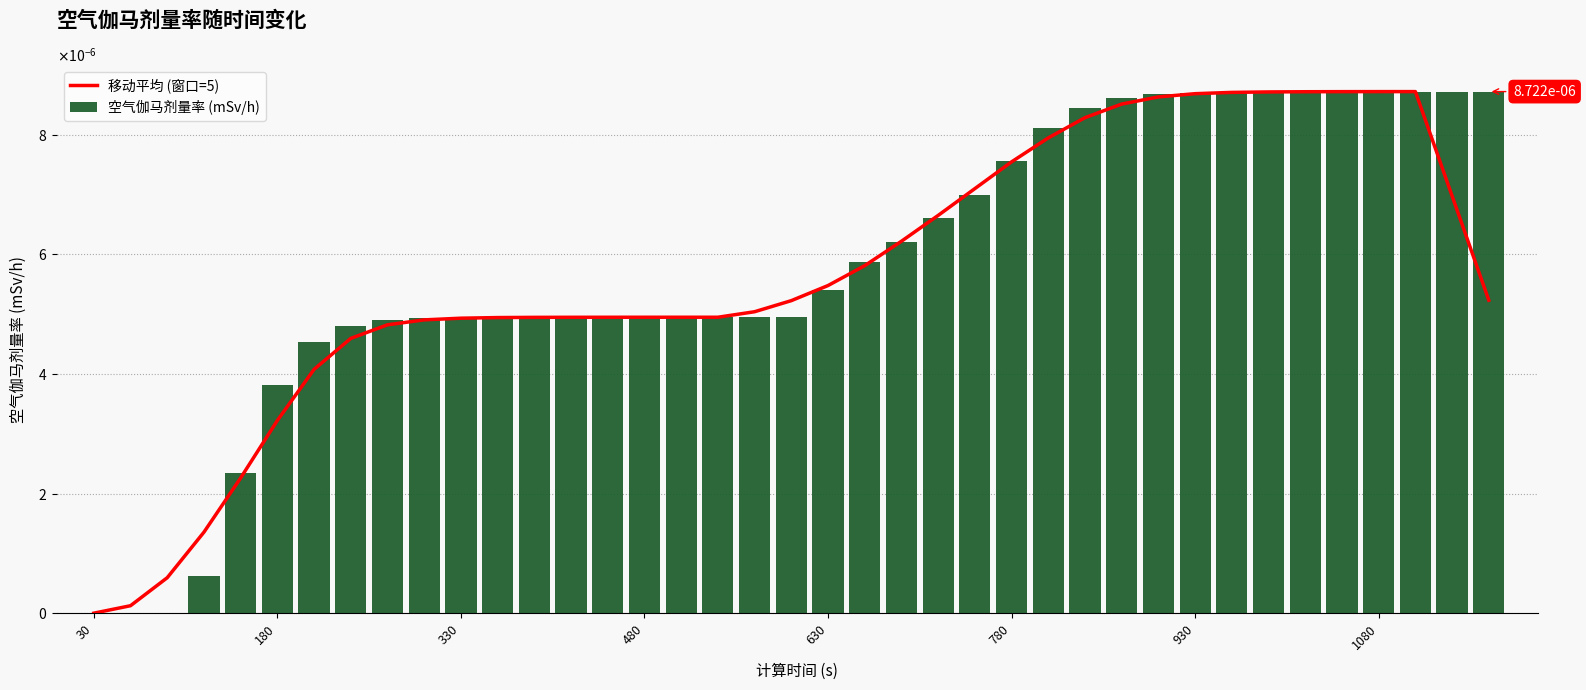

Is it true that 空气伽马剂量率 (mSv/h) equals 0.0 at 38?

False